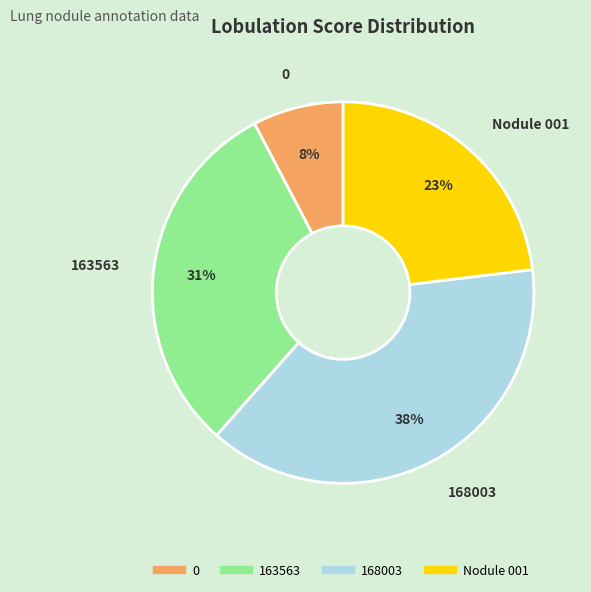

Count the number of slices in the pie.

4